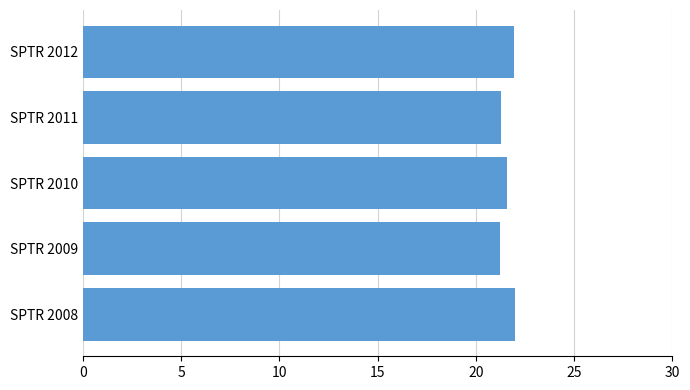

The value at SPTR 2009 is 21.2. True or false?

True